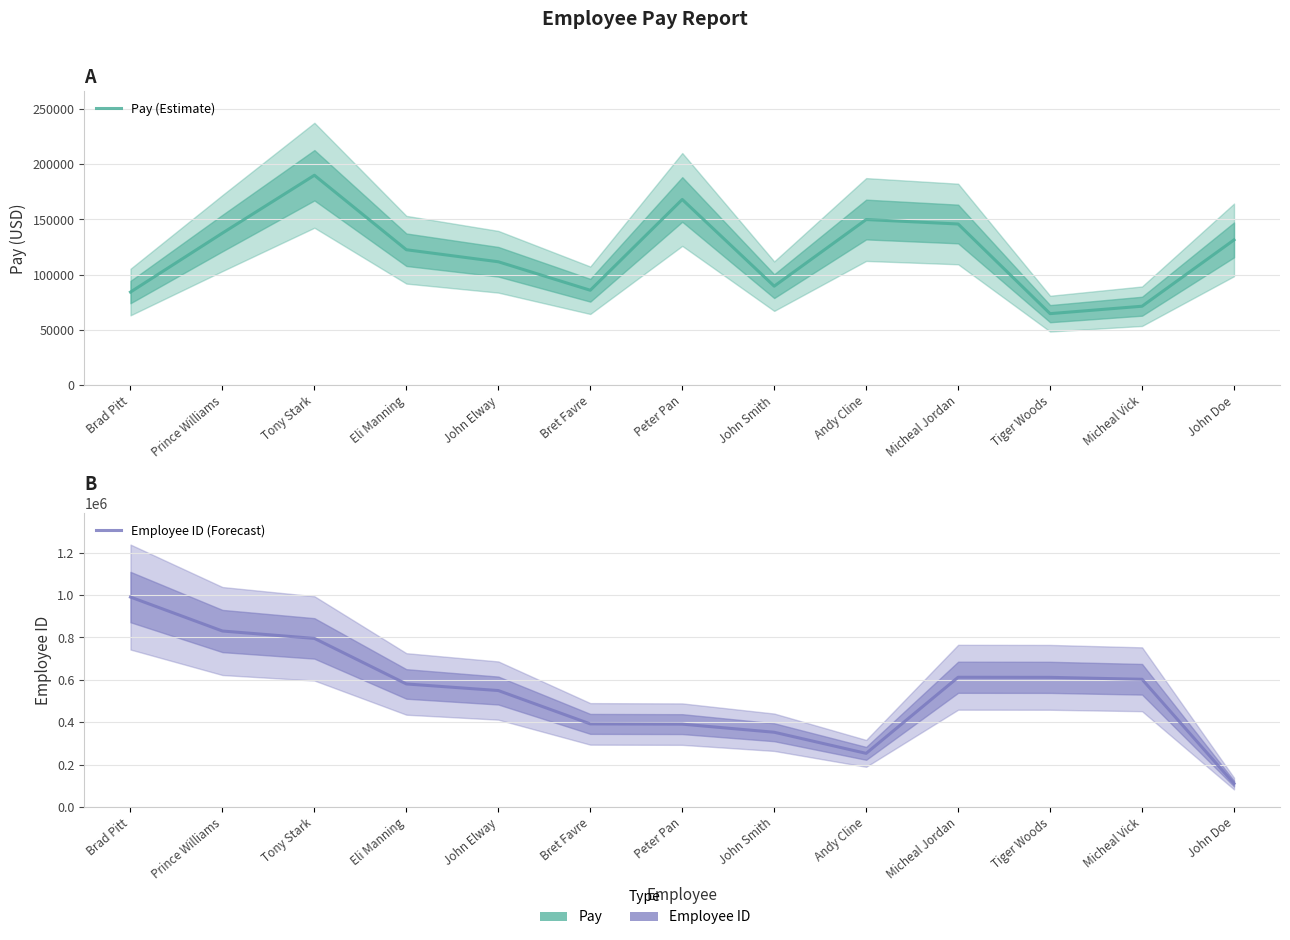

What position from the left is Tony Stark?

3